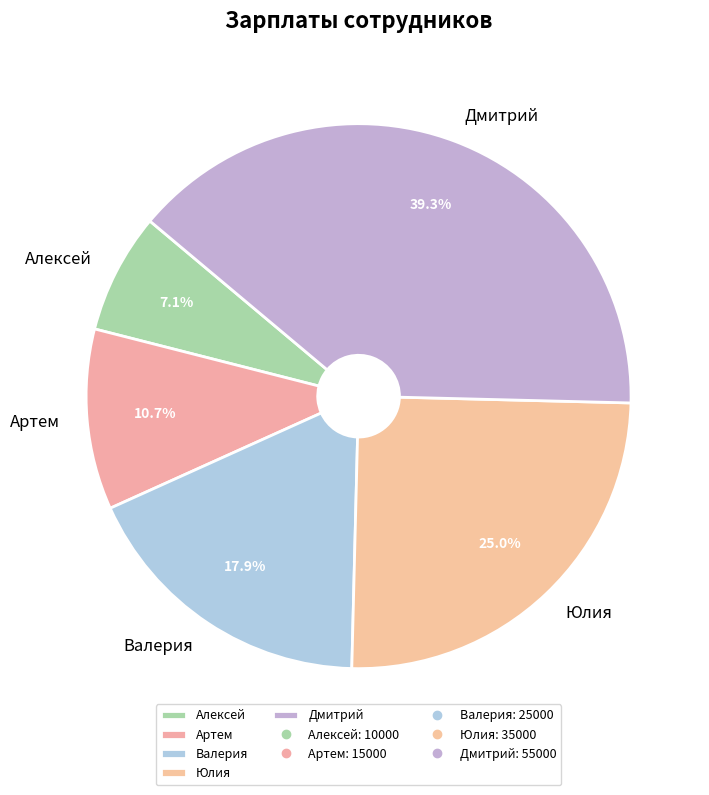

What portion of the pie excludes Юлия?

75.0%